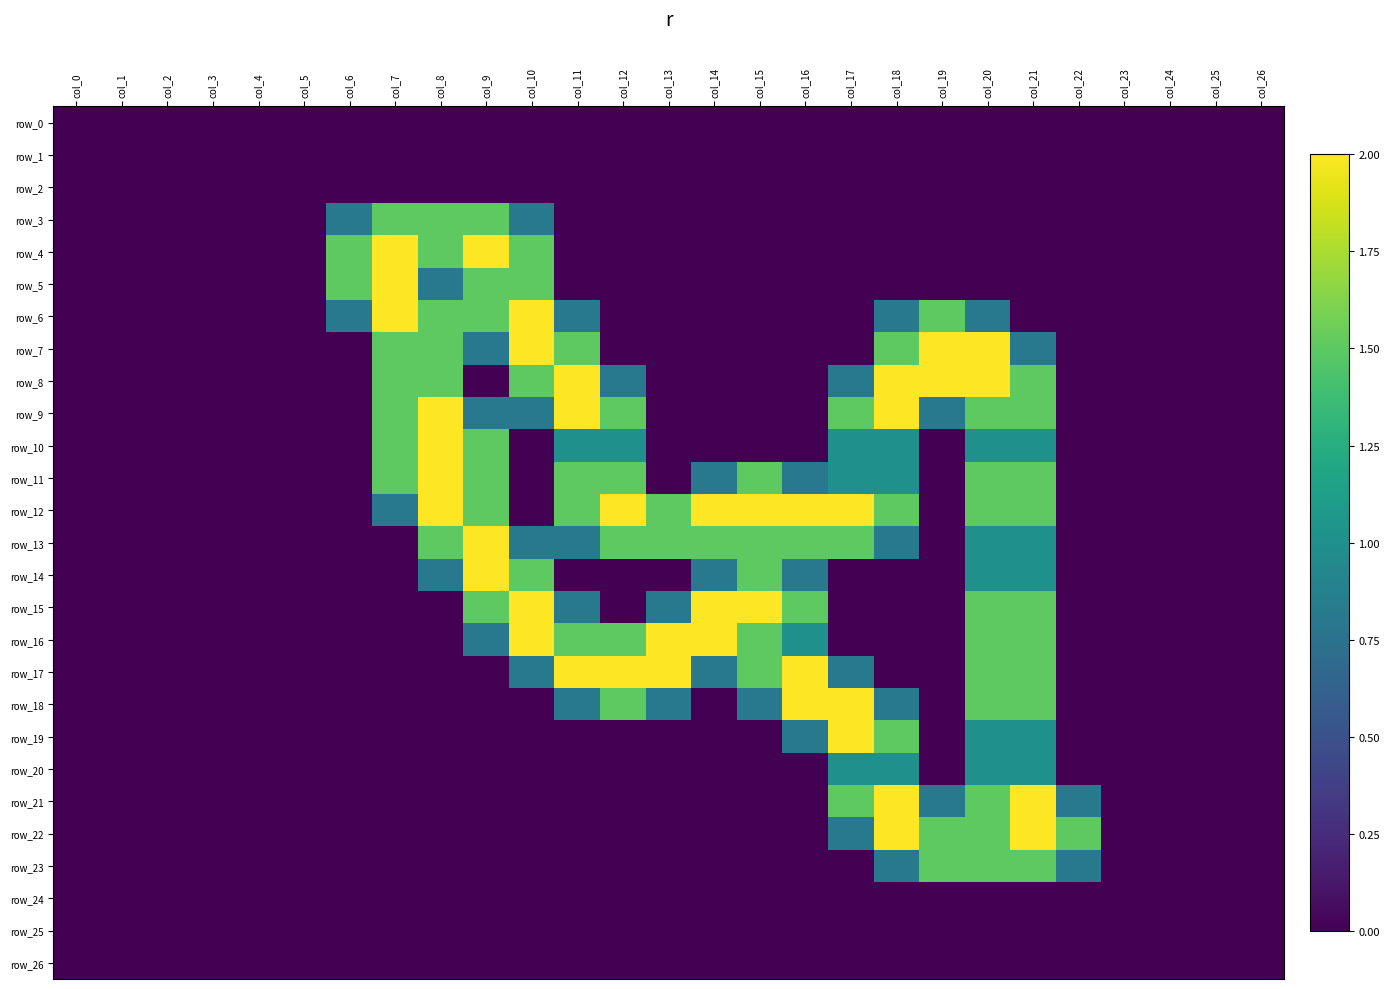

Between col_2 and col_26, which series saw the biggest shift?

row_0